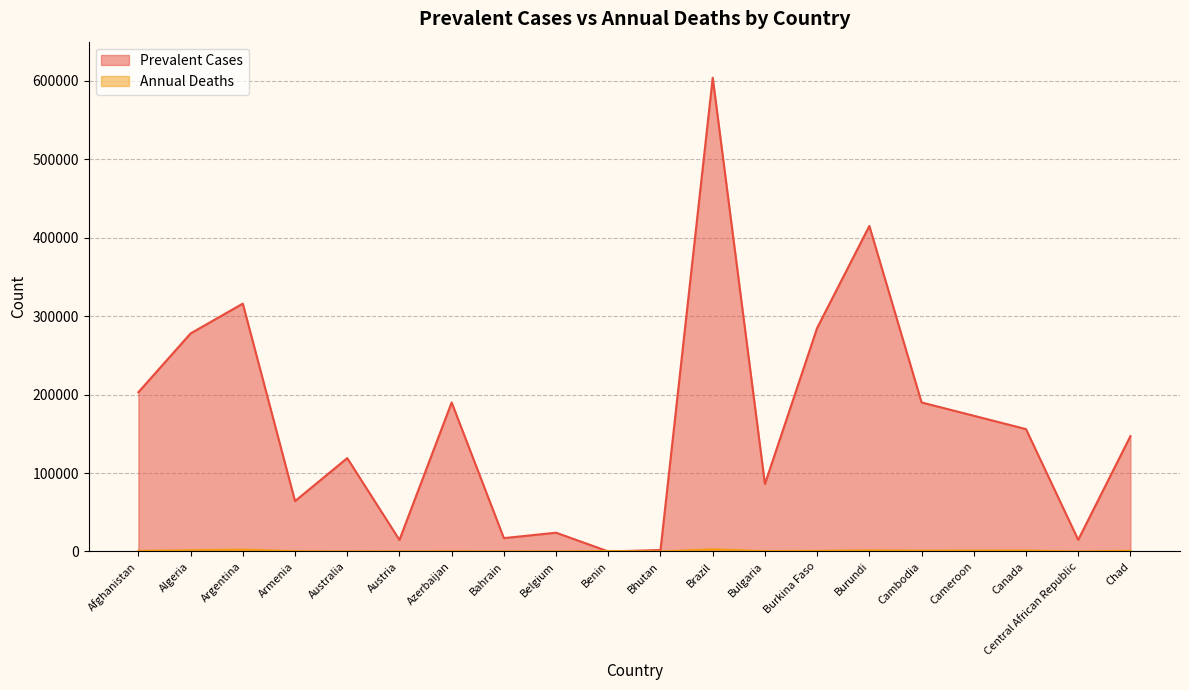

What is the difference between the maximum and minimum values in the Annual Deaths series?

2694